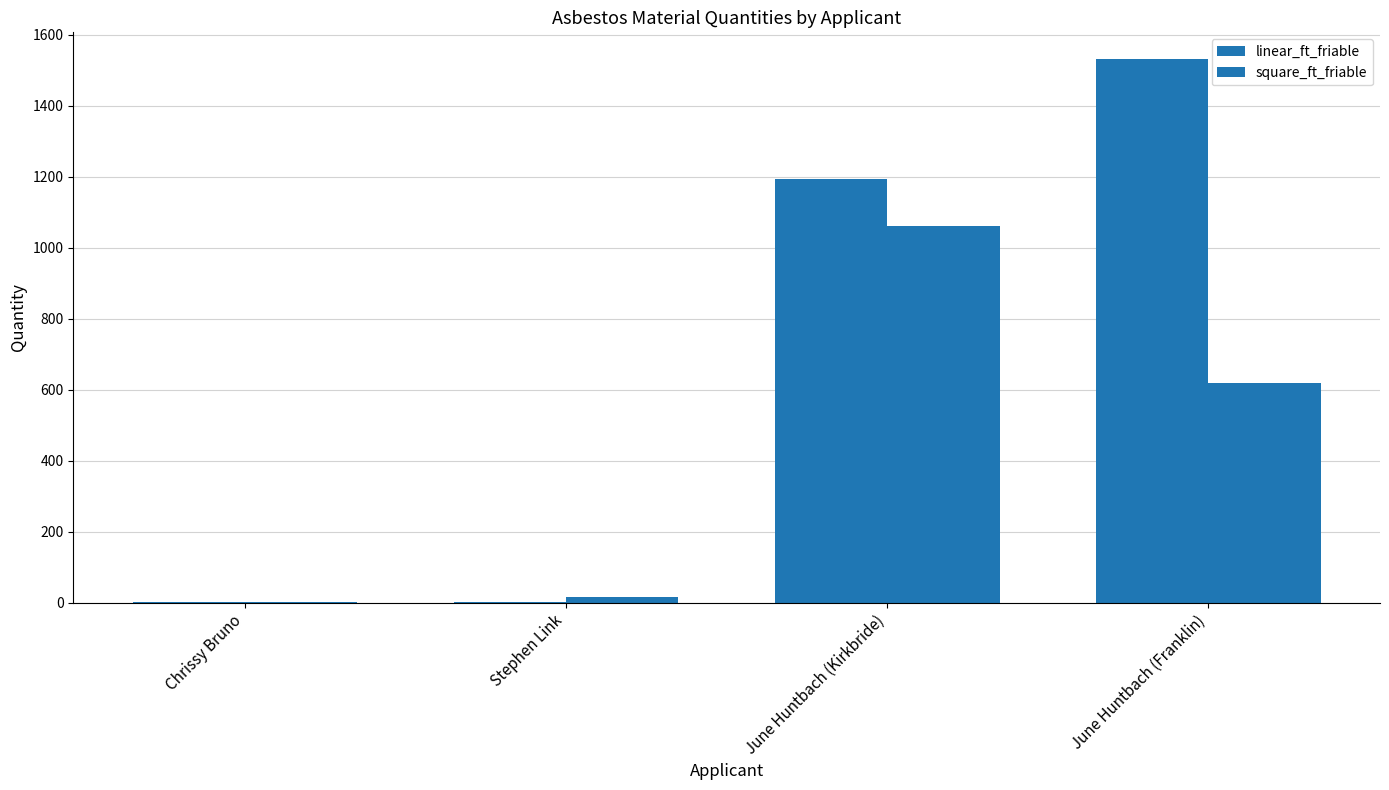

How many groups of bars are there?

4